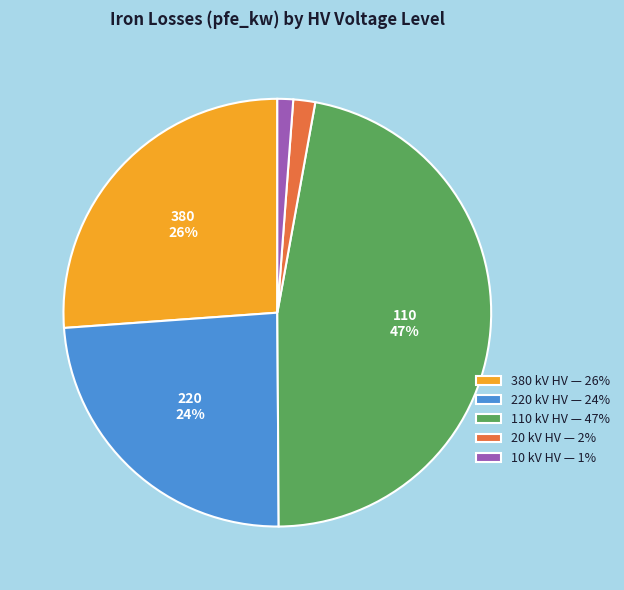

Does 380 kV HV — 26% represent more than half of the total?

No